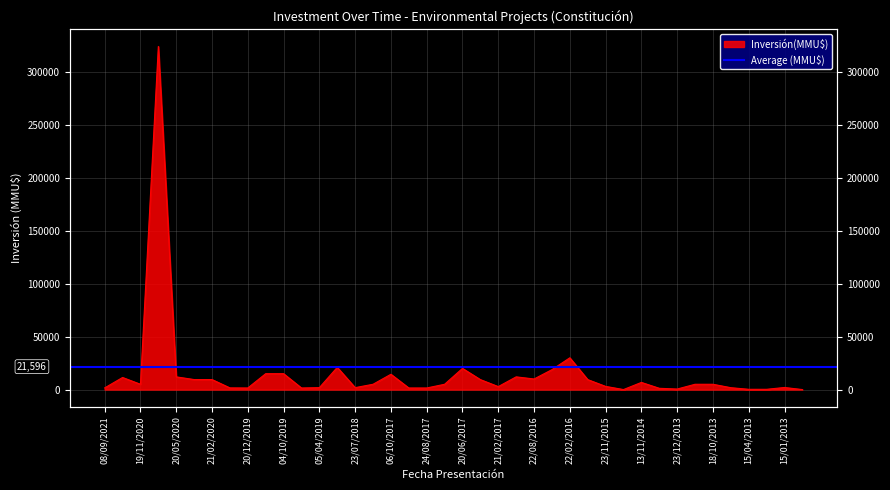

What is the change in value from 23/02/2016 to 22/12/2015?

-9394